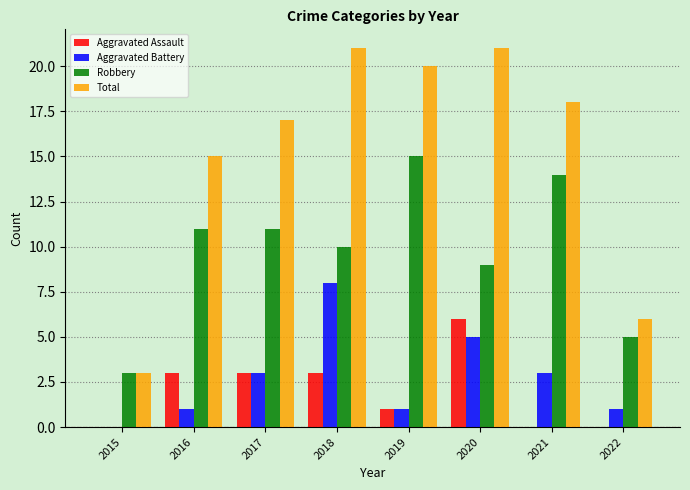

What are all the series names shown in the legend?

Aggravated Assault, Aggravated Battery, Robbery, Total